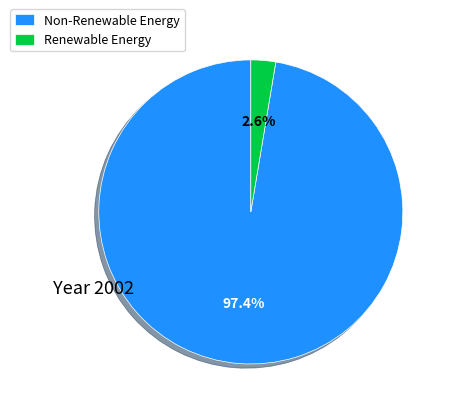

Which has a higher value, Non-Renewable Energy or Renewable Energy?

Non-Renewable Energy